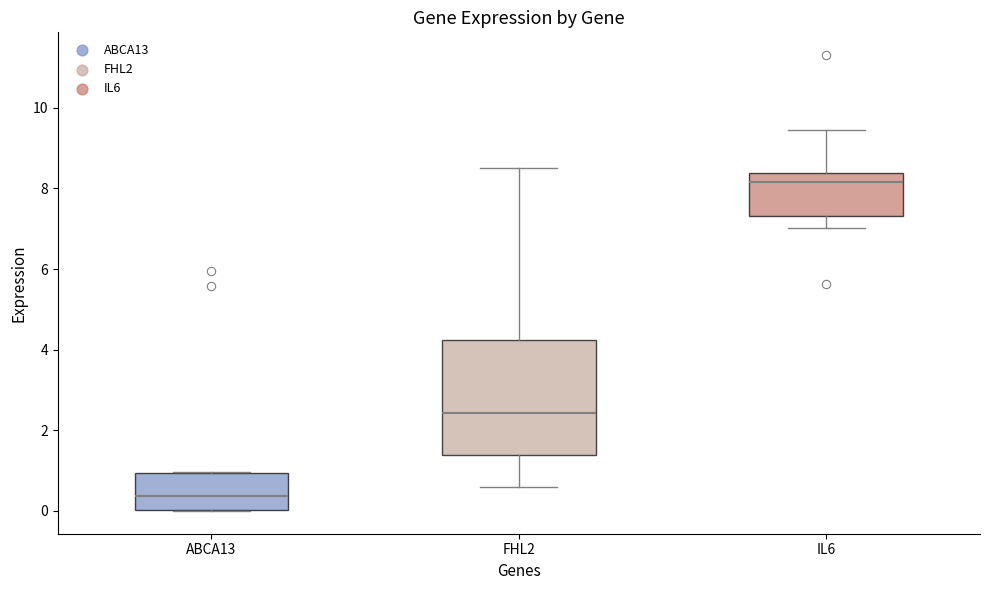

Reading left to right, transcribe this box plot: for each box, give where its median line is, the range the box spans, and where its two whiskers end, as read against the y-axis. The values are not printed on the chart, so give them approximately, as read against the axis.

ABCA13: median 0.4, box 0.0 to 1.0, whiskers 0.0 to 1.0
FHL2: median 2.4, box 1.4 to 4.2, whiskers 0.6 to 8.4
IL6: median 8.2, box 7.4 to 8.4, whiskers 7.0 to 9.4